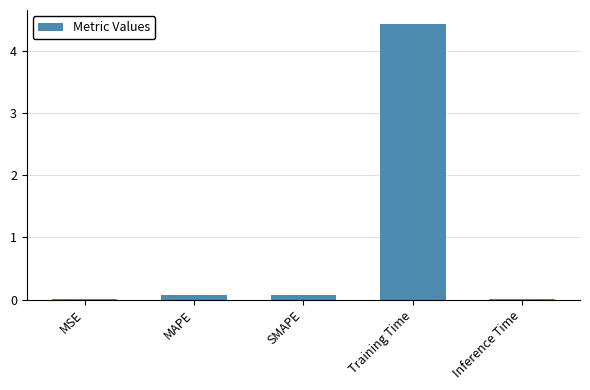

Is it true that the value at SMAPE is 0.1?

True